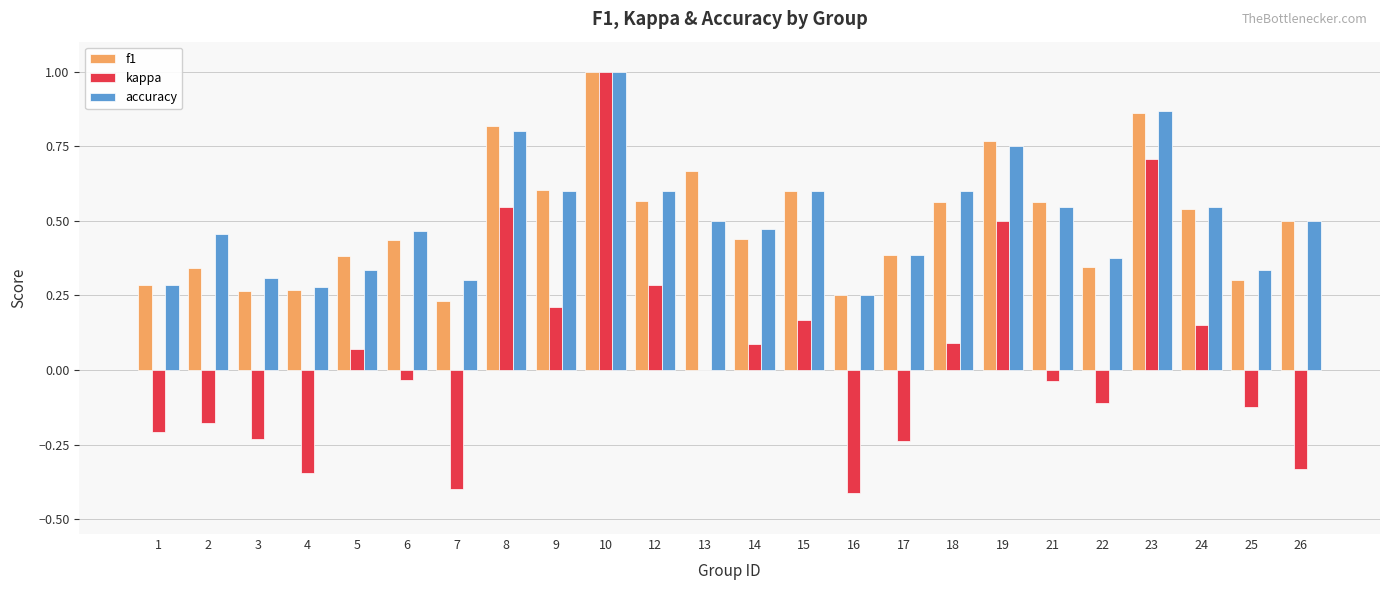

The value of kappa at 14 is 0.1. True or false?

True